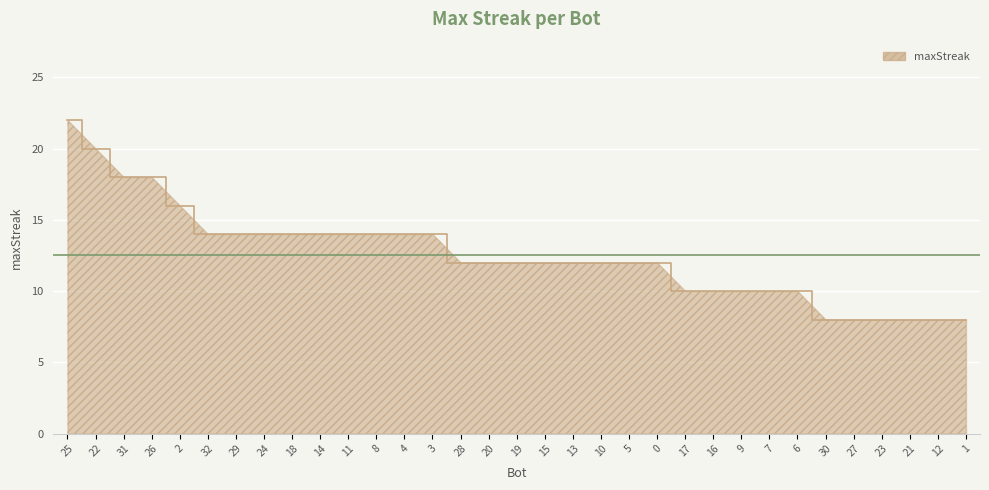

What is the ratio of the value at 7 to the value at 5?

0.8